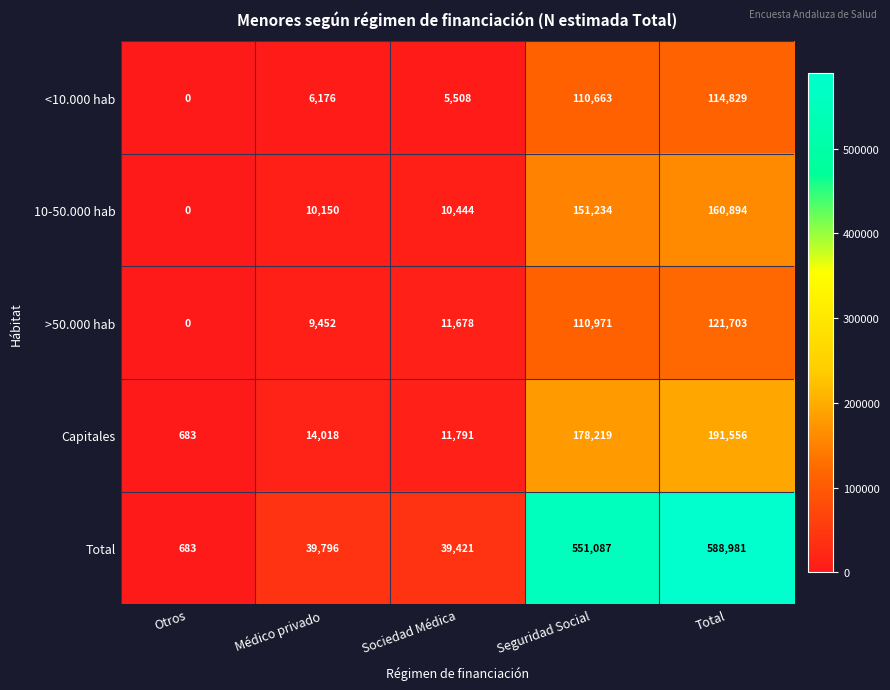

What is the spread (max minus min) of values at Total?

474152